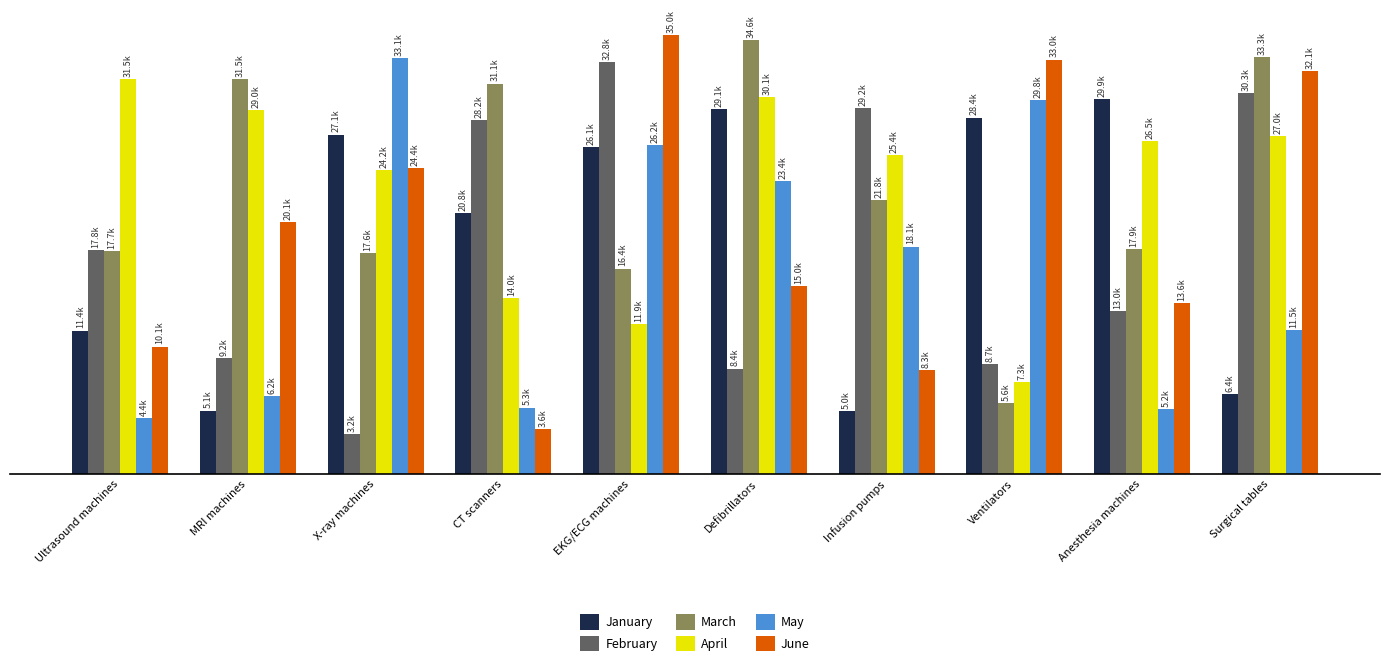

What is the label of the 3rd bar from the left?

X-ray machines